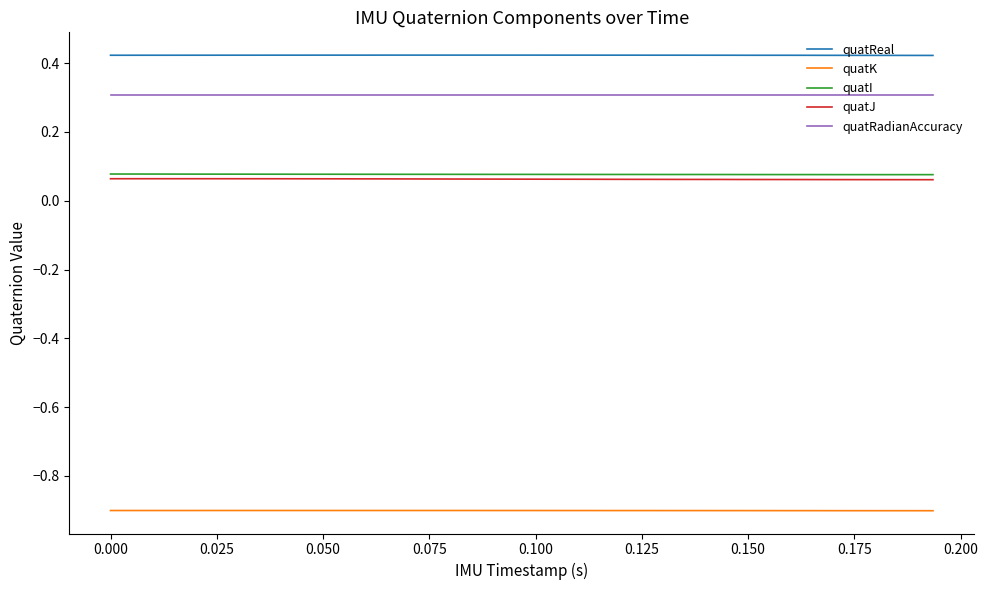

True or false: quatReal and quatRadianAccuracy cross at least once.

False